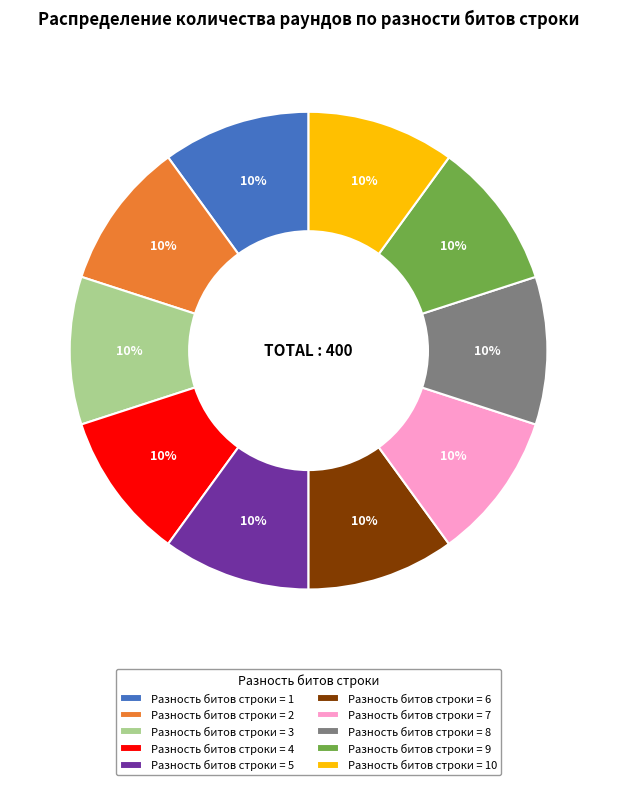

To the nearest percent, what is the combined percentage of Разность битов строки = 5 and Разность битов строки = 7?

20%